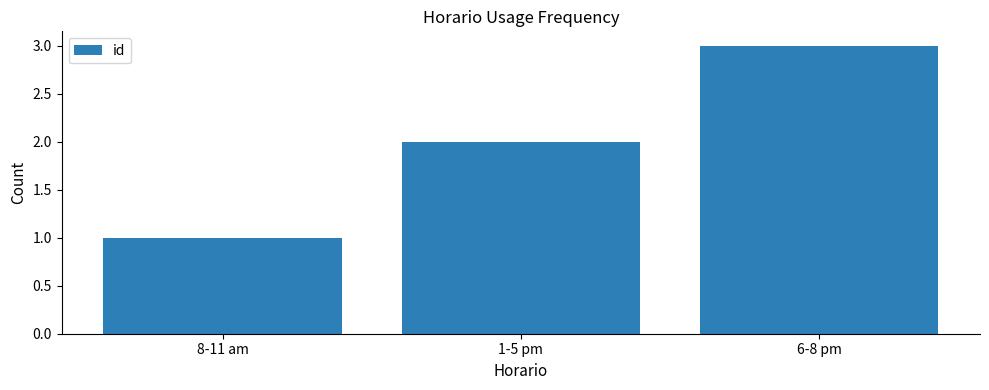

The chart shows a value of 1 at 6-8 pm. True or false?

False